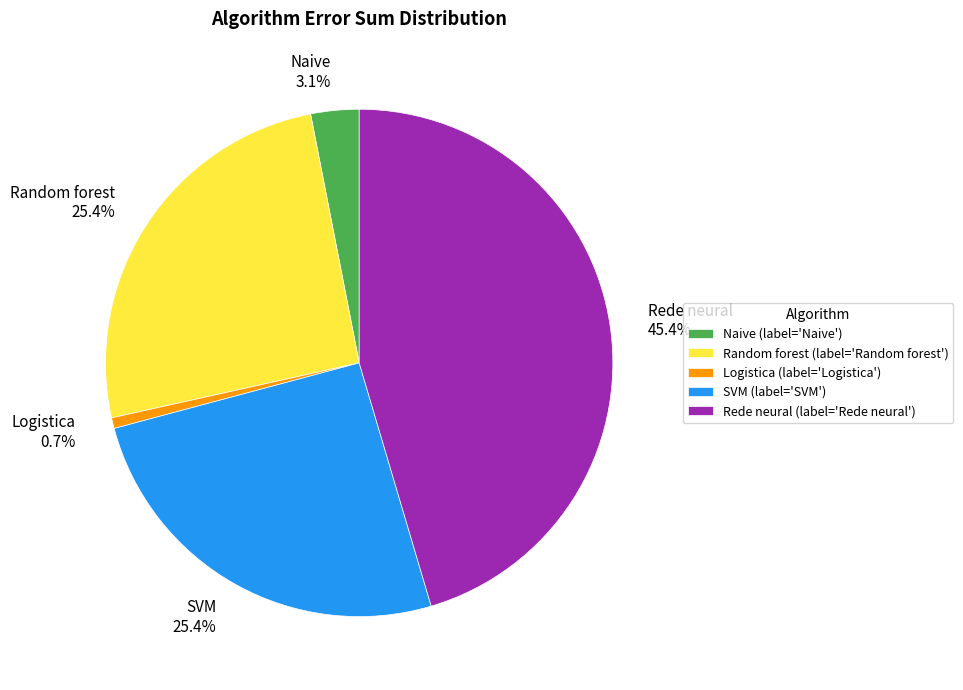

How much of the chart is everything except SVM 25.4%?

74.6%